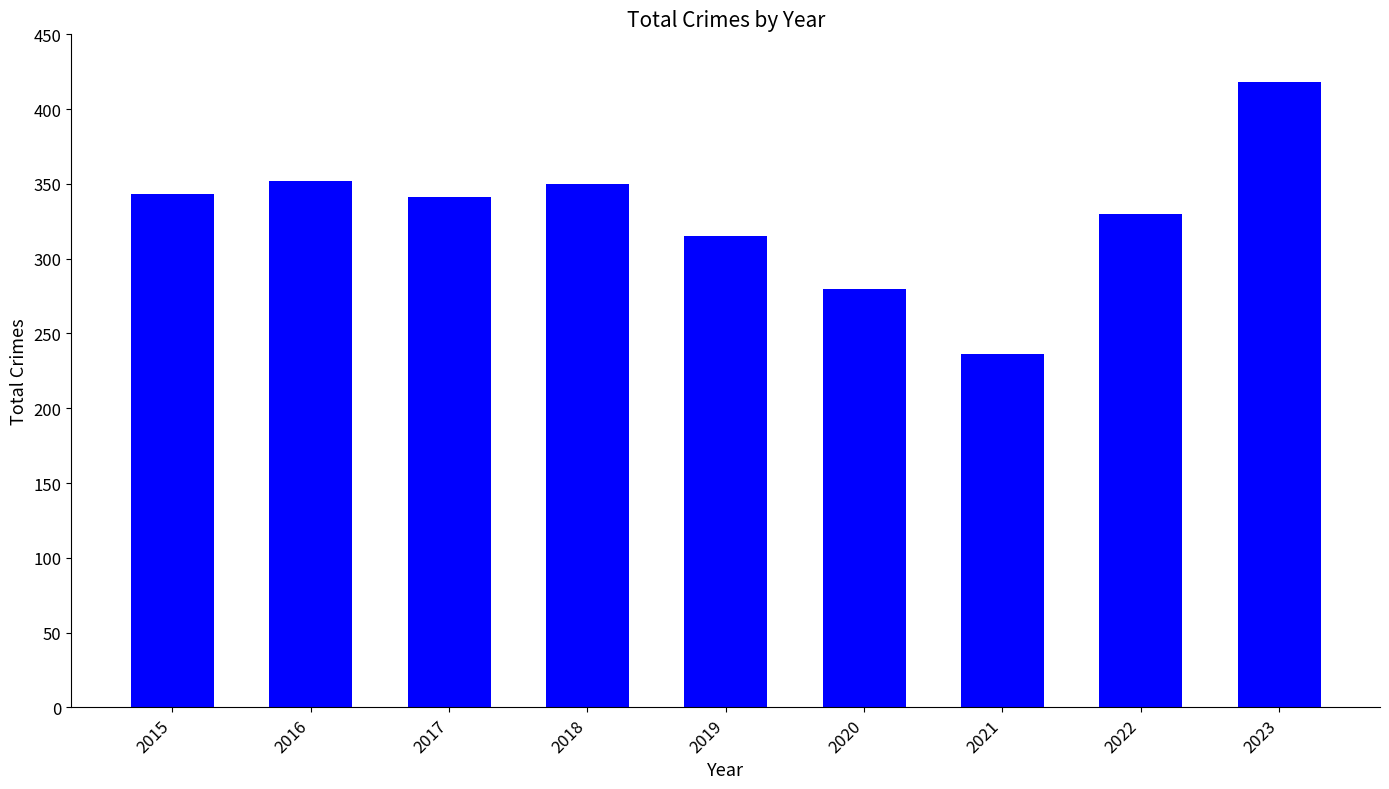

What is the approximate value at 2018, to the nearest 5?

350